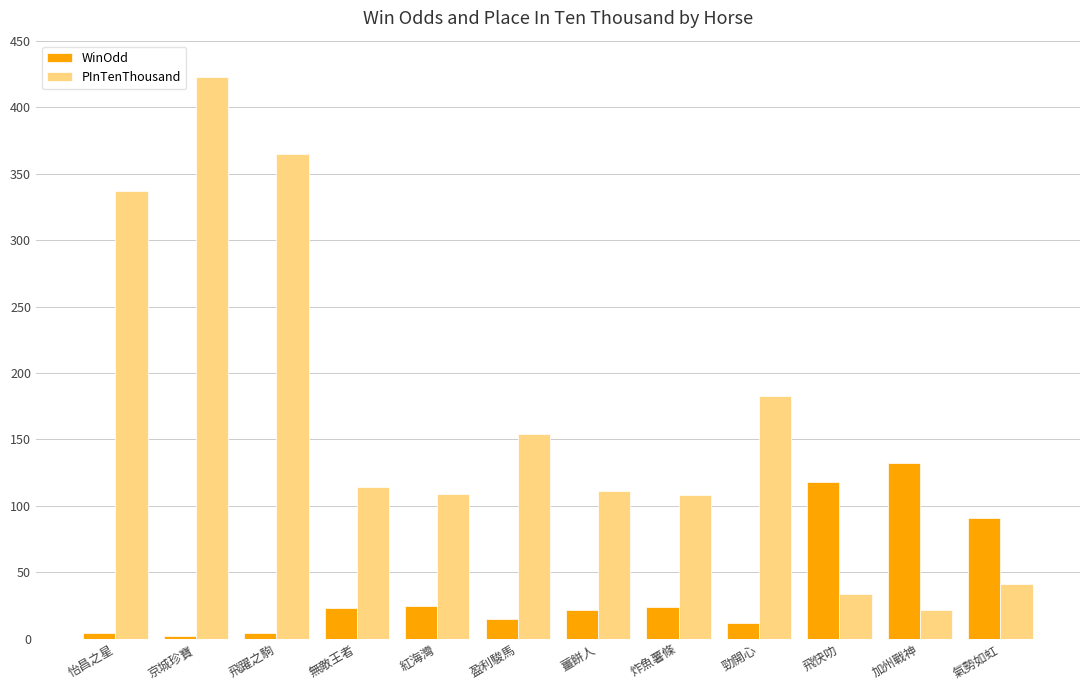

Which series has the largest total across all categories?

PInTenThousand